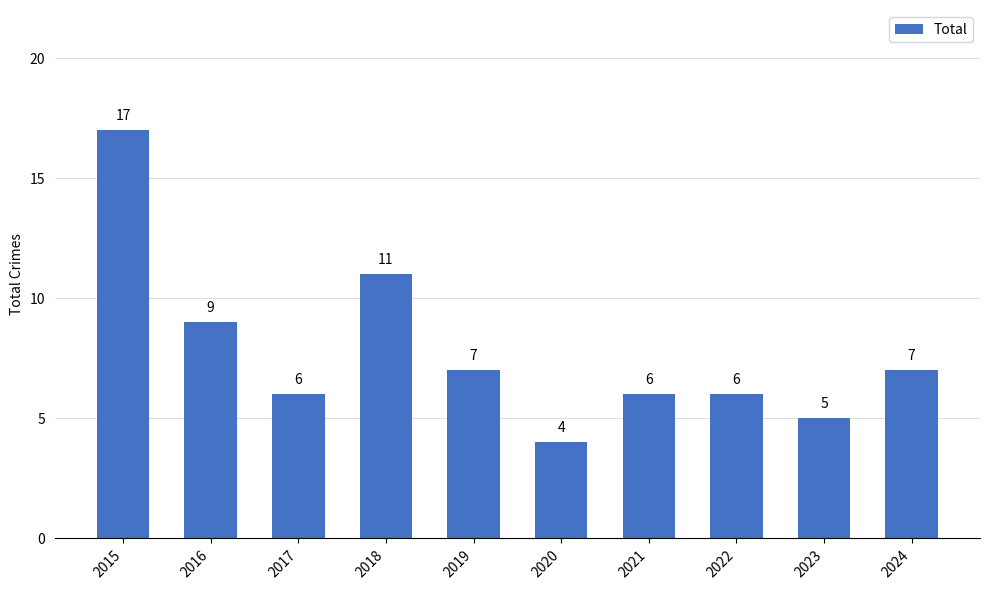

Are the bars horizontal?

No